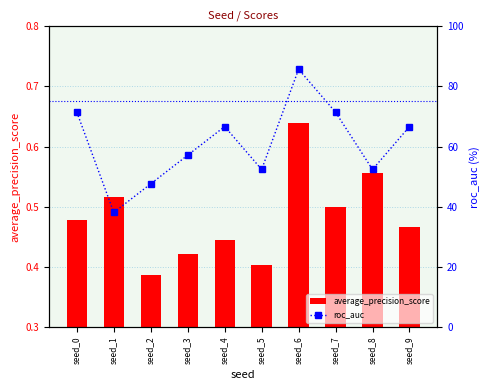

What is the total value across all series at seed_9?

67.1